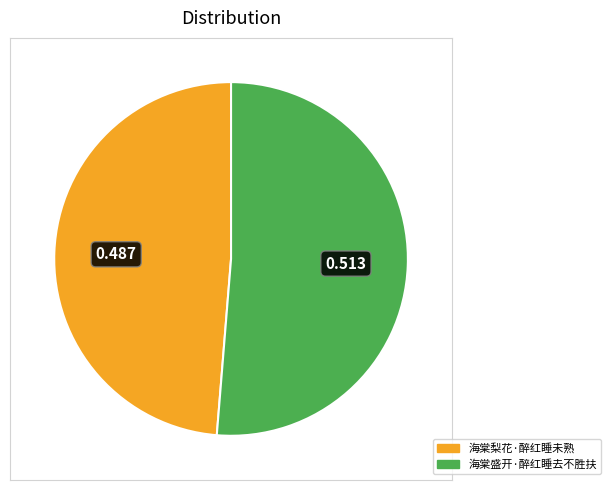

Which has a higher value, 海棠盛开·醉红睡去不胜扶 or 海棠梨花·醉红睡未熟?

海棠盛开·醉红睡去不胜扶